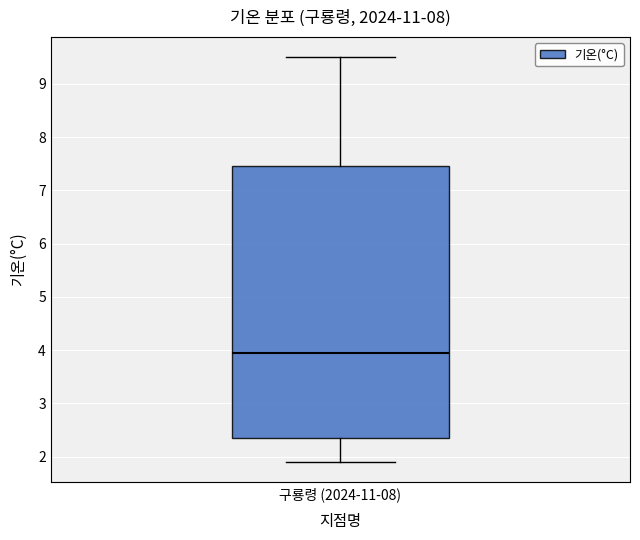

Read this box plot against the y-axis: the position of the median line, the range covered by the box, and the ends of both whiskers. The values are not printed on the chart, so give them approximately, as read against the axis.

median 4.0, box 2.4 to 7.5, whiskers 1.9 to 9.5